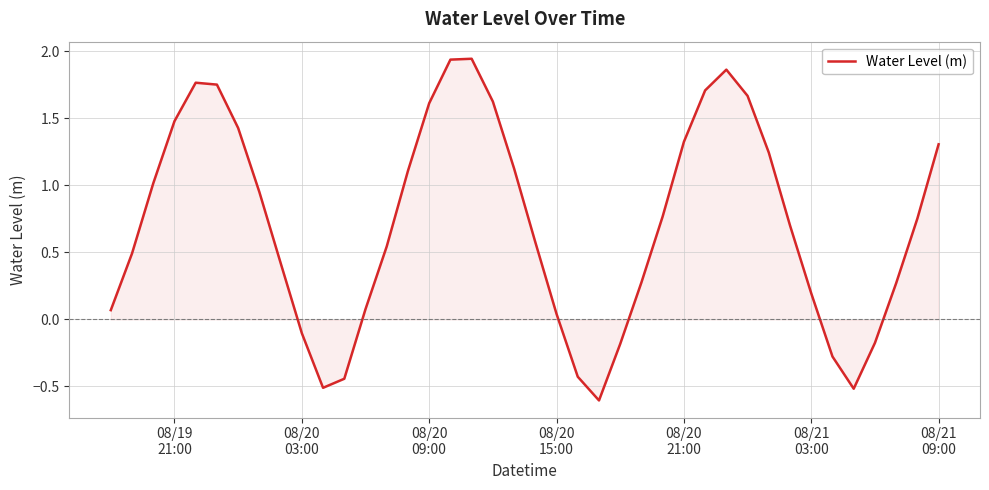

How many values are above zero?

31